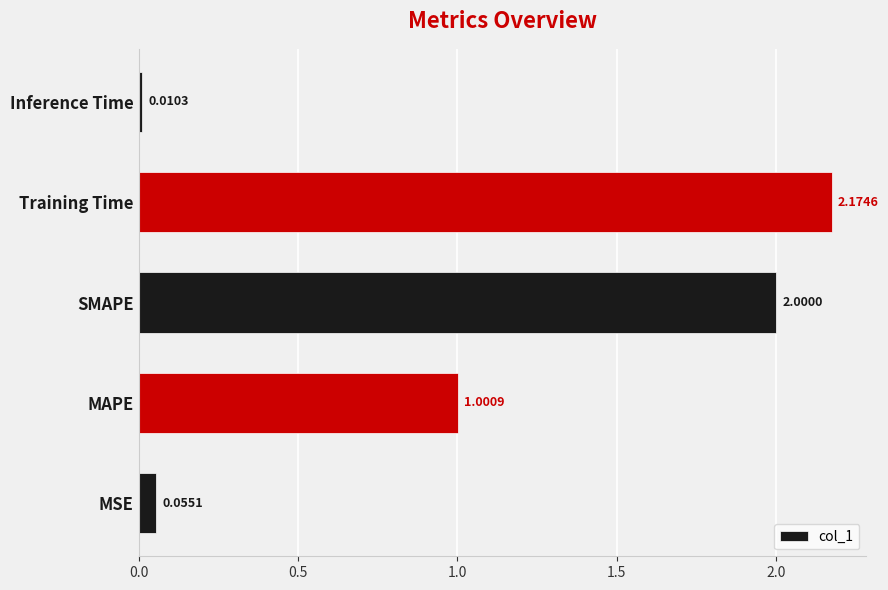

Are the bars horizontal?

Yes